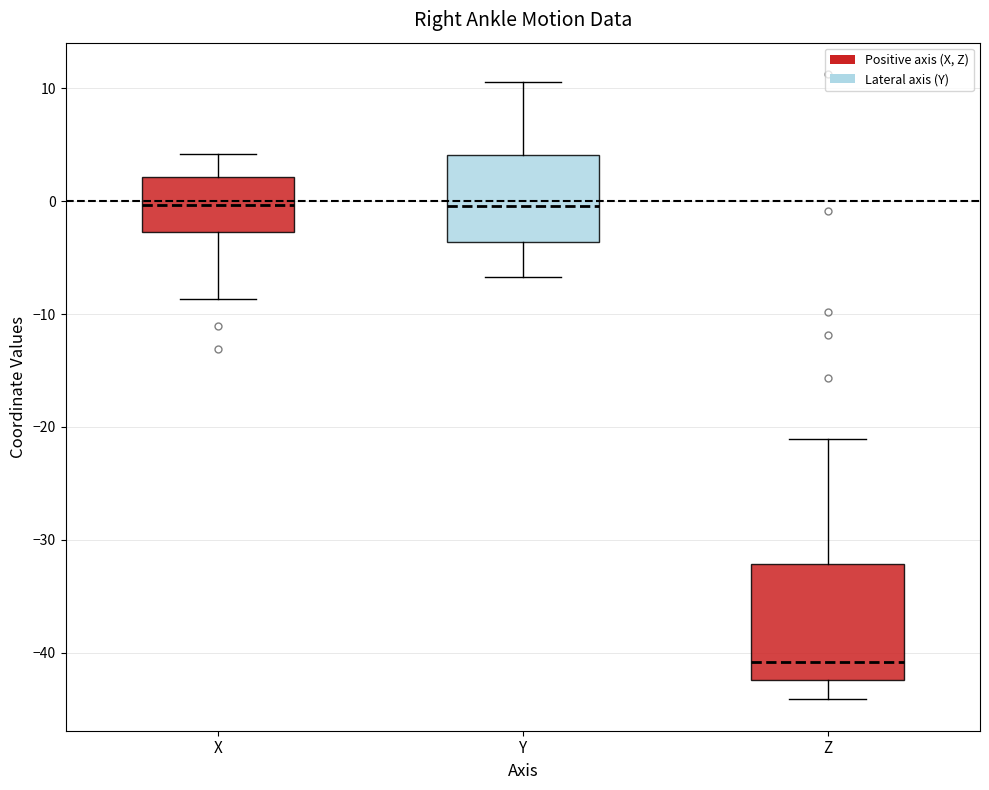

Where does the median line of the box for X sit on the y-axis? The values are not printed on the chart, so give them approximately, as read against the axis.

0